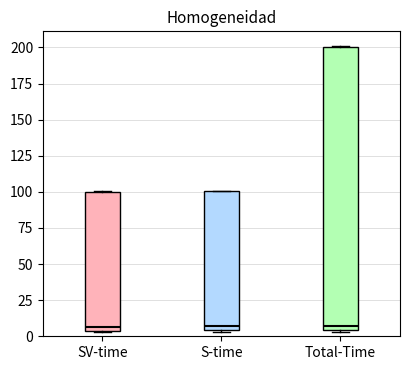

Where is the upper edge of the box for SV-time on the y-axis? The values are not printed on the chart, so give them approximately, as read against the axis.

100